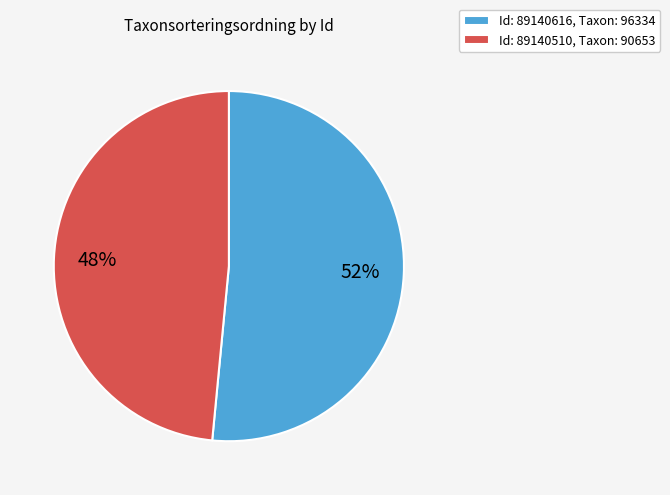

Does Id: 89140616, Taxon: 96334 represent more than half of the total?

Yes